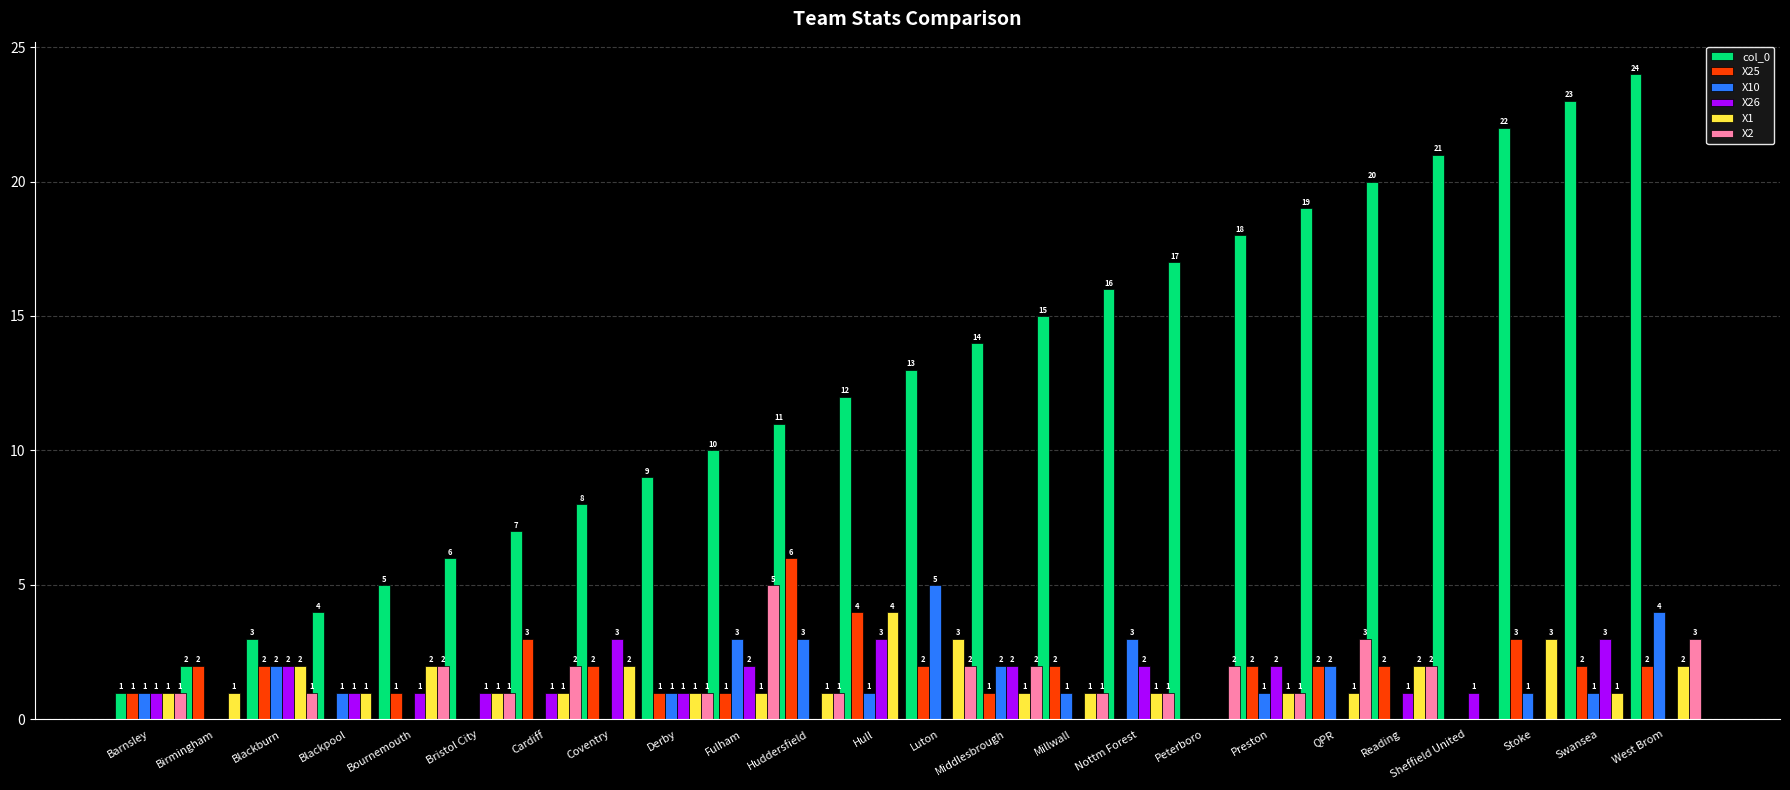

What is the sum of all X10 values?

32